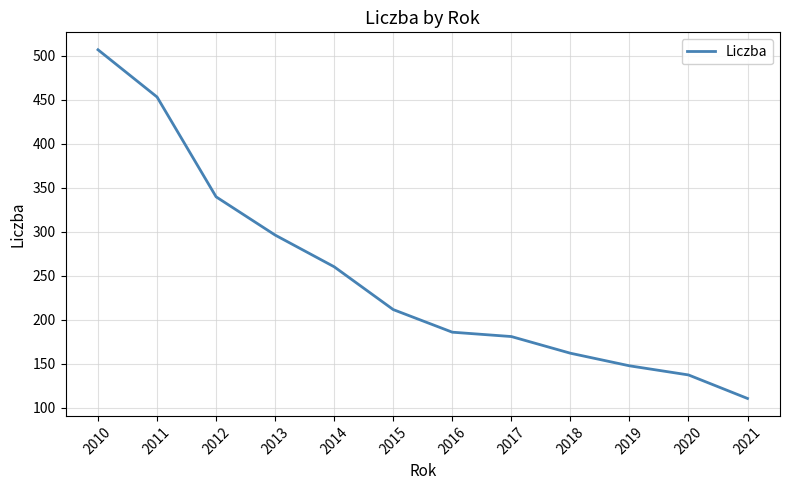

Read the value at 2014.

260.2